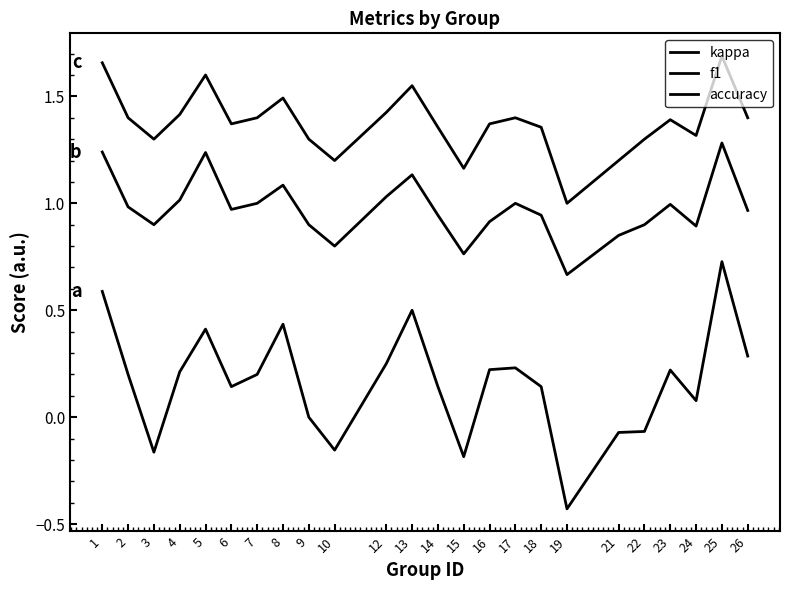

At which category is the sum across all series the highest?

25